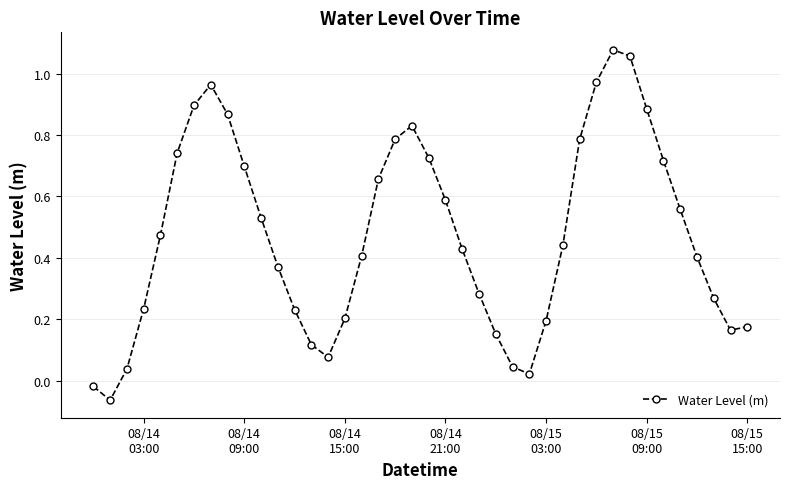

True or false: the data has more than 1 interior local peaks.

True